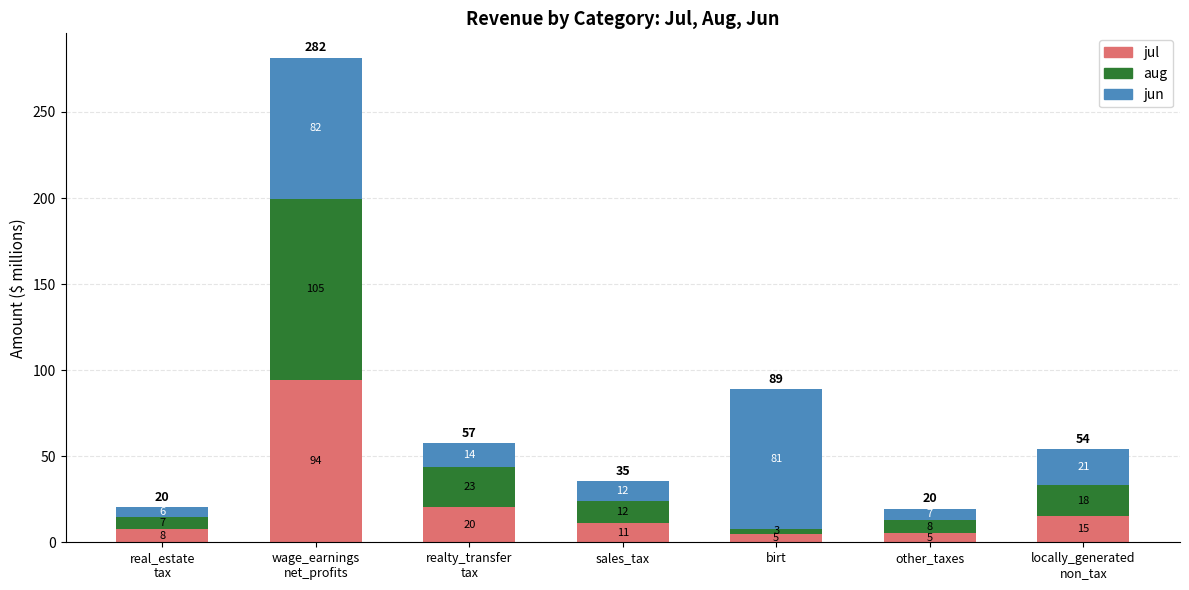

What are all the series names shown in the legend?

jul, aug, jun